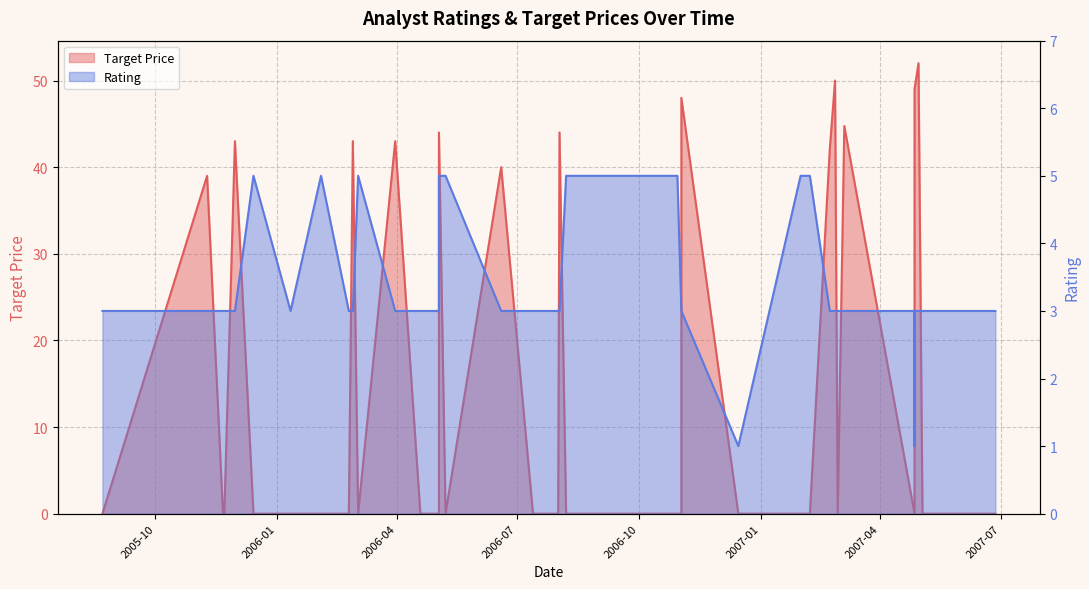

How many values in the Rating series exceed 3?

9